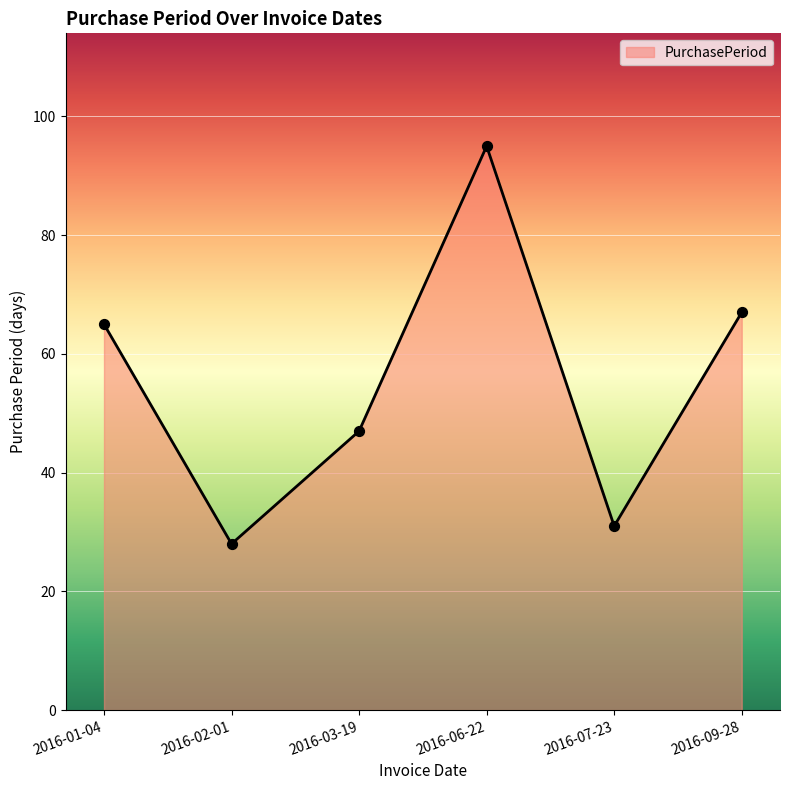

Which has a higher value, 2016-01-04 or 2016-03-19?

2016-01-04